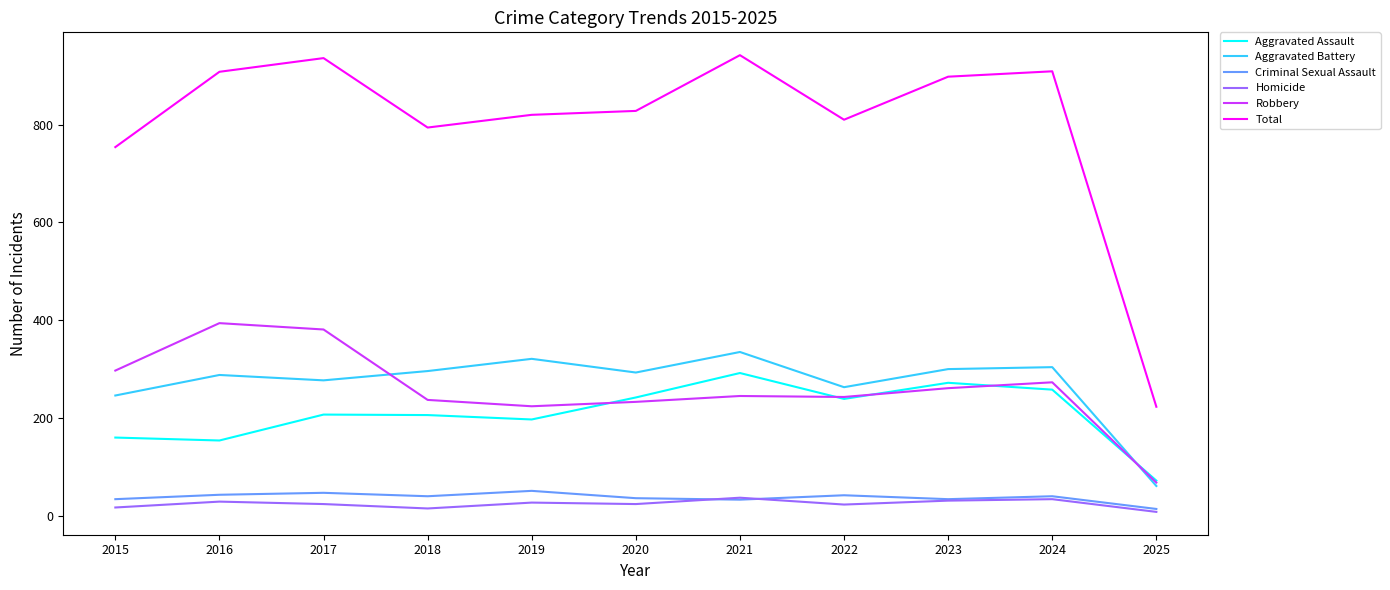

Where is Total nearest to the value 582?

2015